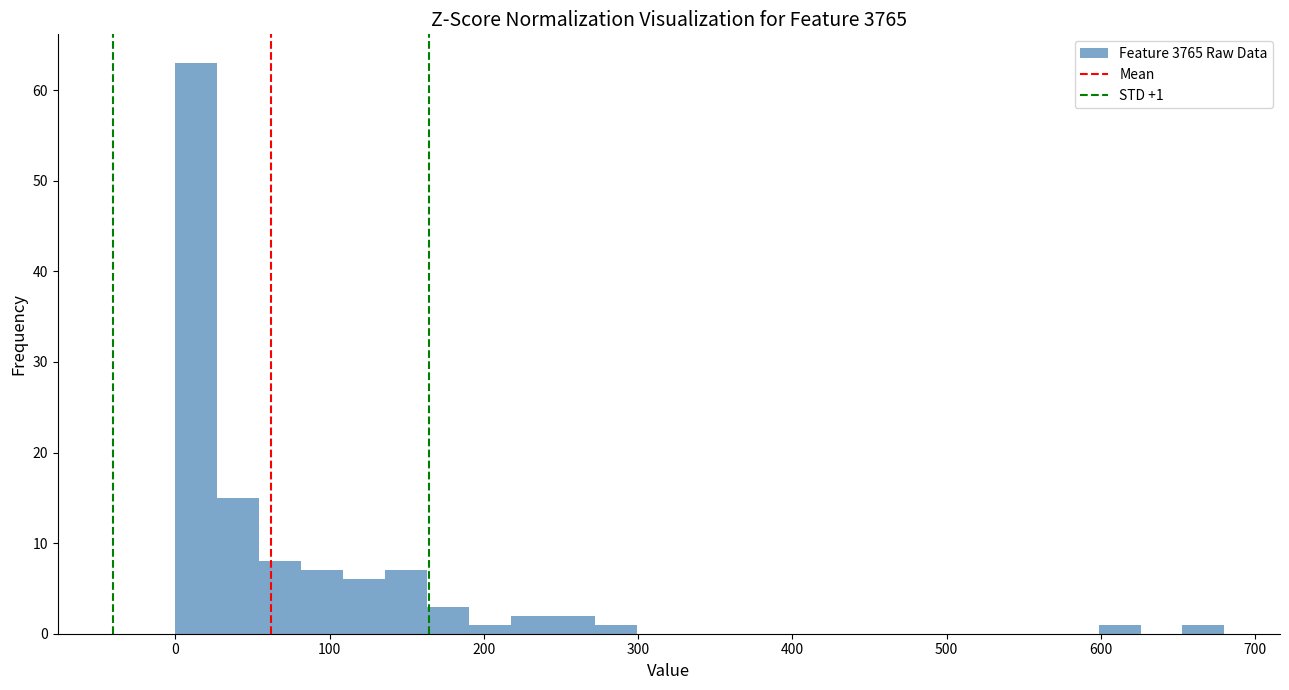

Read against the x-axis, roughly where is the centre of the tallest bar?

10